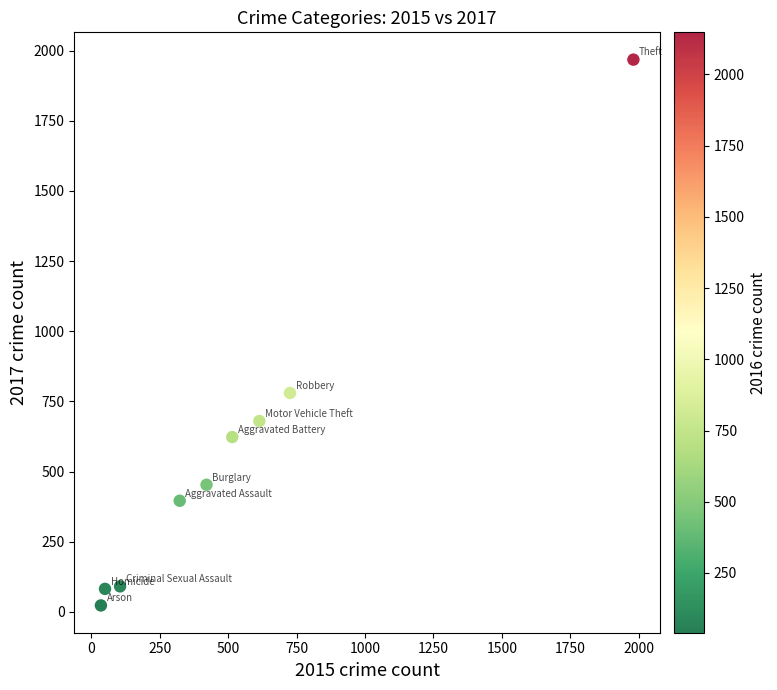

What Y value in the scatter plot is closest to 995?

780